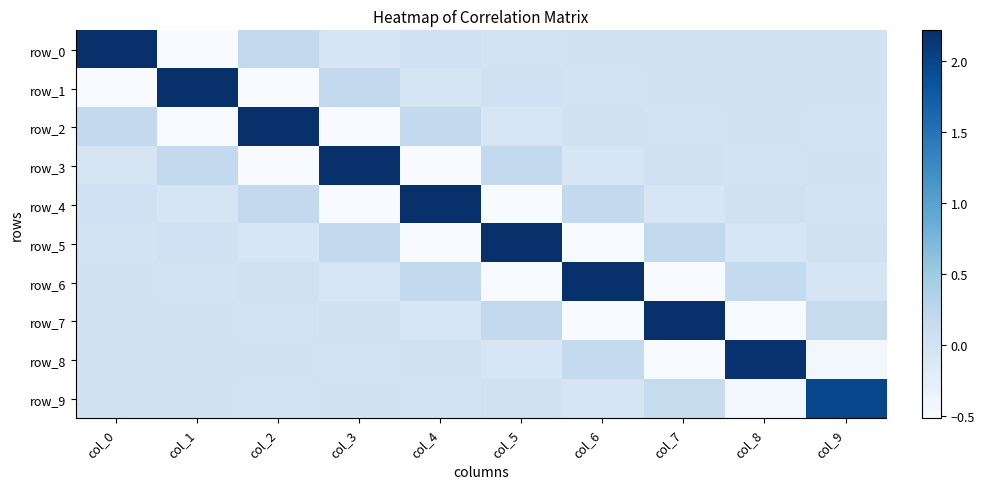

List the series in order of their peak value, highest first.

row_0, row_1, row_2, row_3, row_4, row_5, row_6, row_7, row_8, row_9